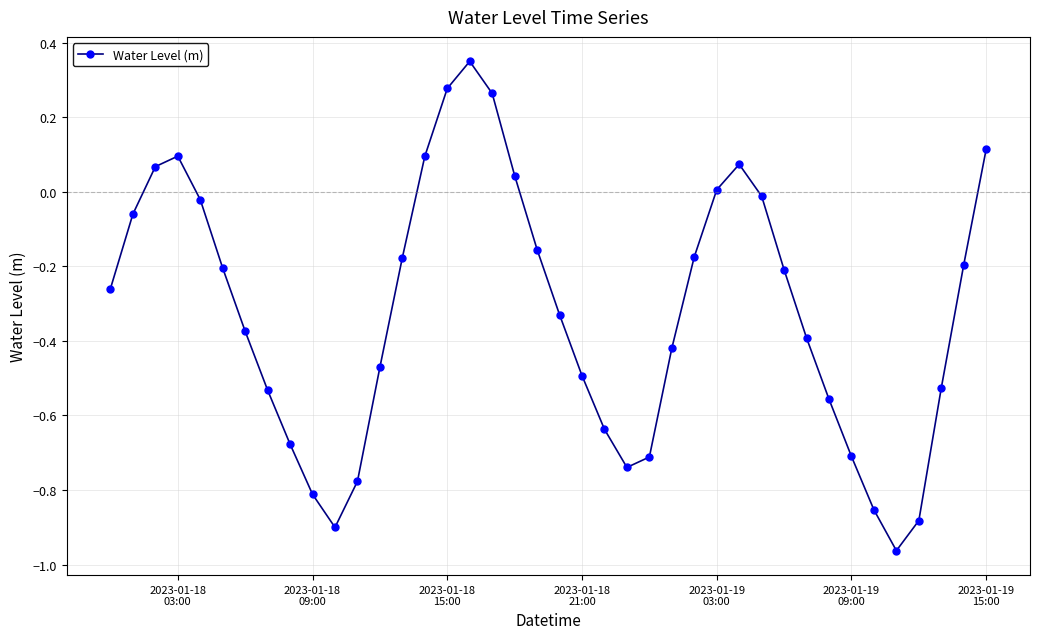

True or false: there are more than 0 points higher than both neighbors.

True